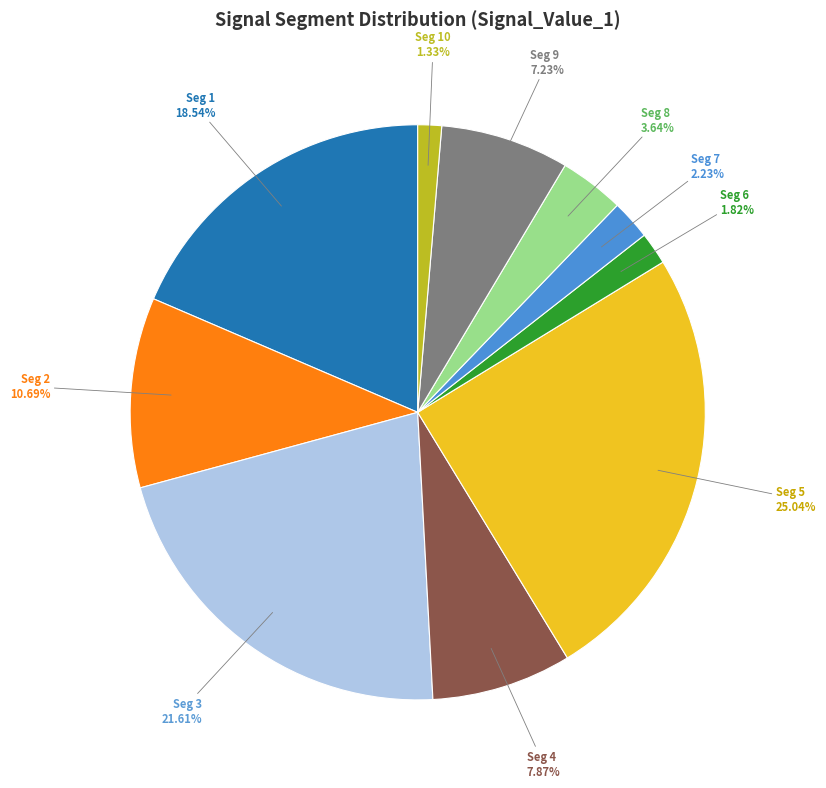

Count the number of slices in the pie.

10